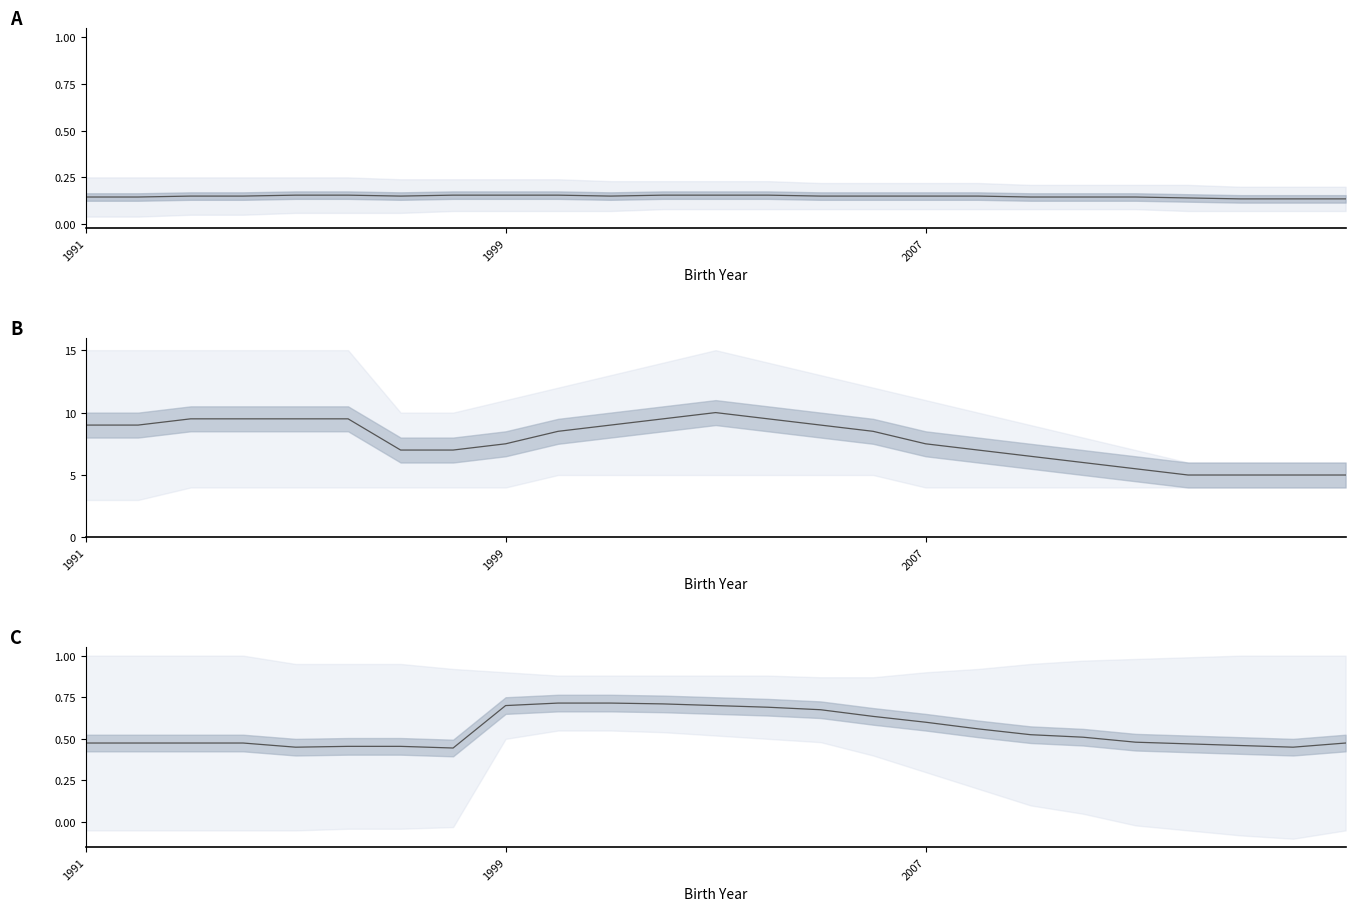

The STT_norm series shows 0.1 at 1999. True or false?

False